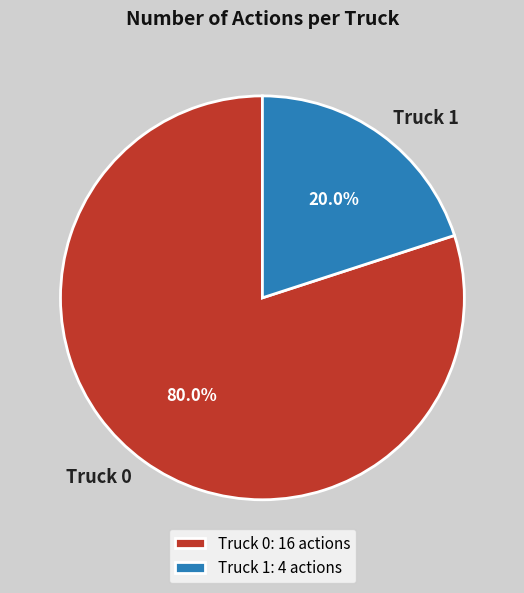

Combined, do Truck 1 and Truck 0 account for over 50%?

Yes